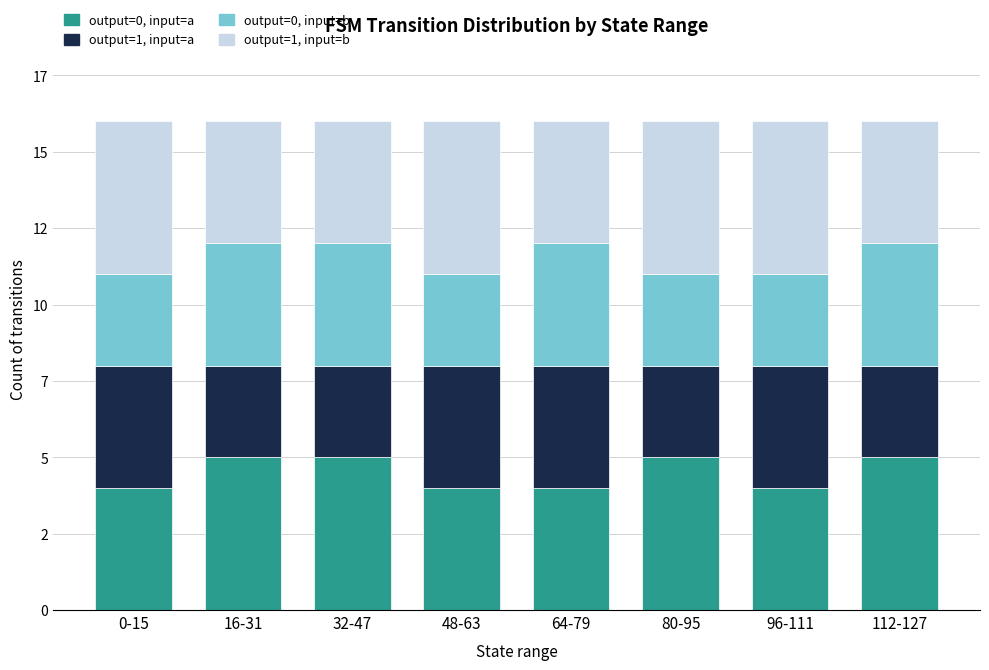

At how many categories does at least one series exceed 4?

7